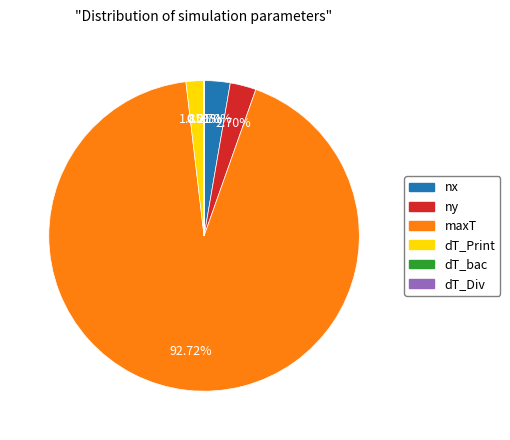

Does any single category account for the majority?

Yes